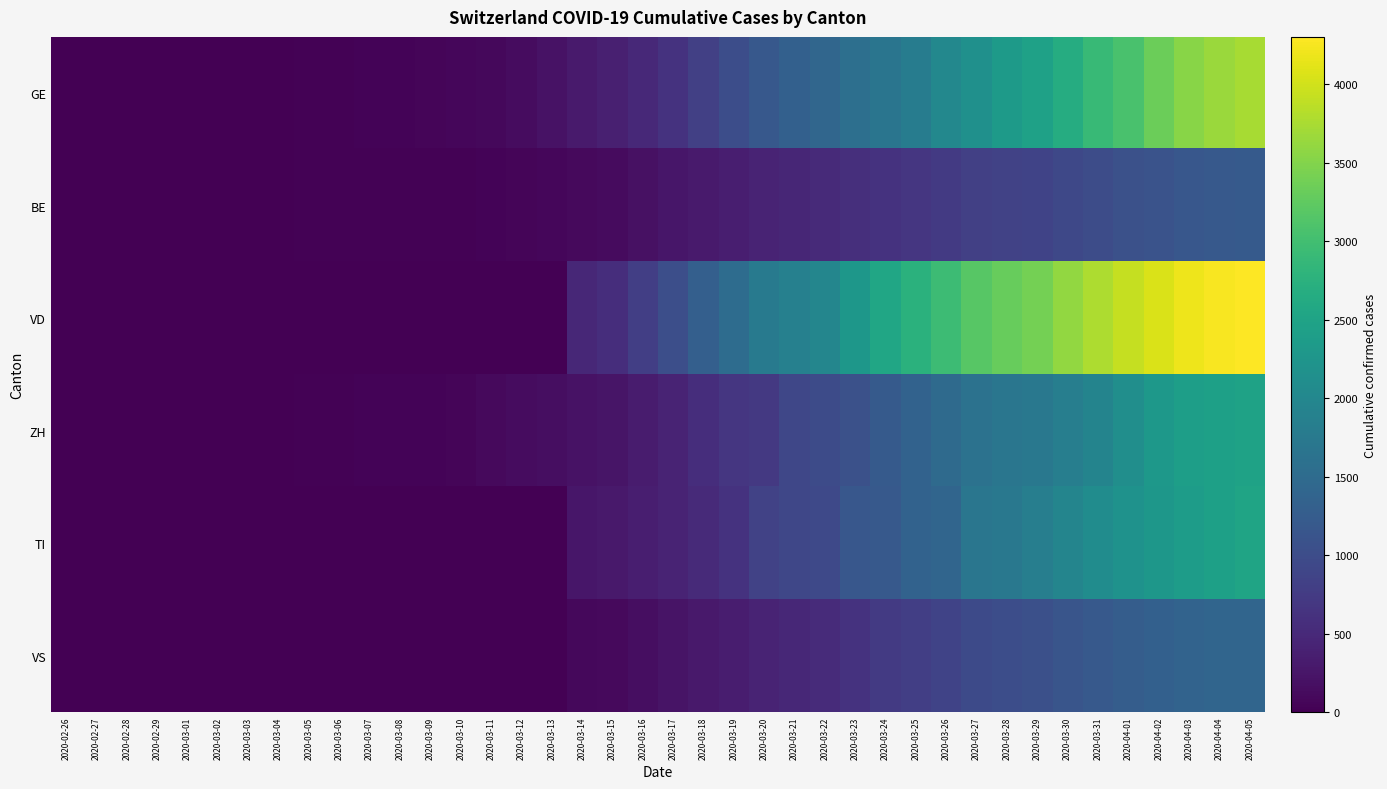

What is the total value across all series at 2020-03-16?

2346